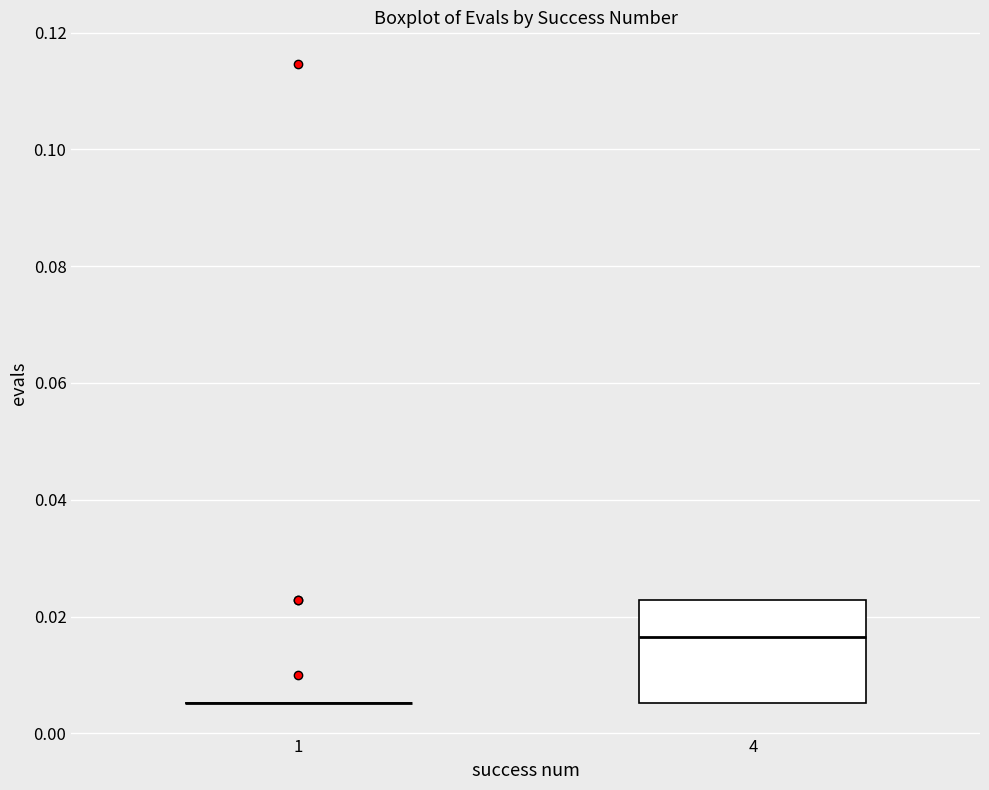

Reading left to right, transcribe this box plot: for each box, give where its median line is, the range the box spans, and where its two whiskers end, as read against the y-axis. The values are not printed on the chart, so give them approximately, as read against the axis.

1: box collapsed to a line at 0.006, whiskers 0.006 to 0.006
4: median 0.016, box 0.006 to 0.022, whiskers 0.006 to 0.022